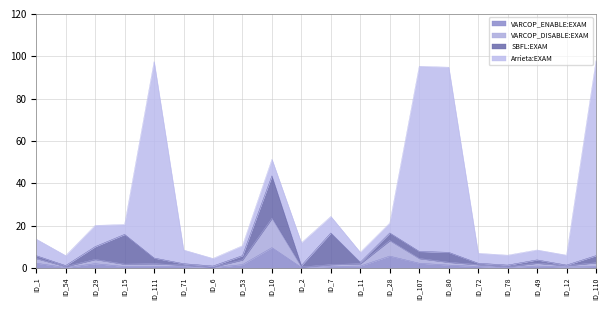

The VARCOP_ENABLE:EXAM series shows 0.7 at ID_7. True or false?

True